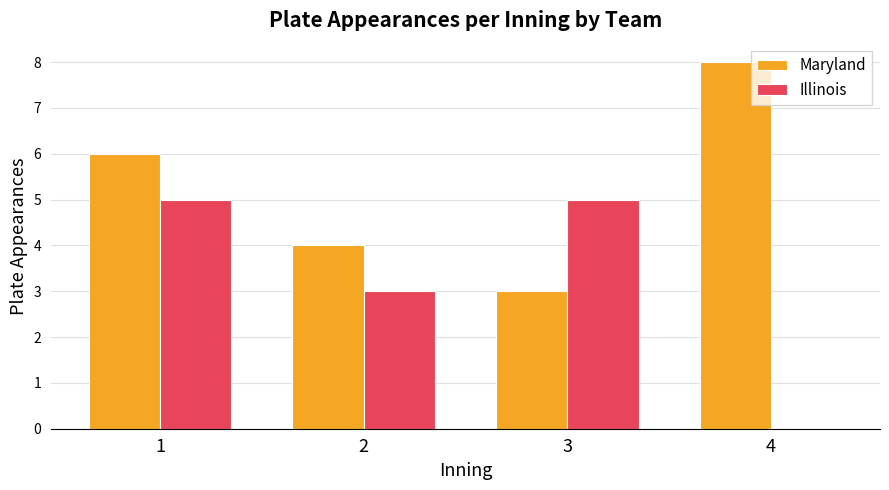

What is the maximum value for Illinois?

5